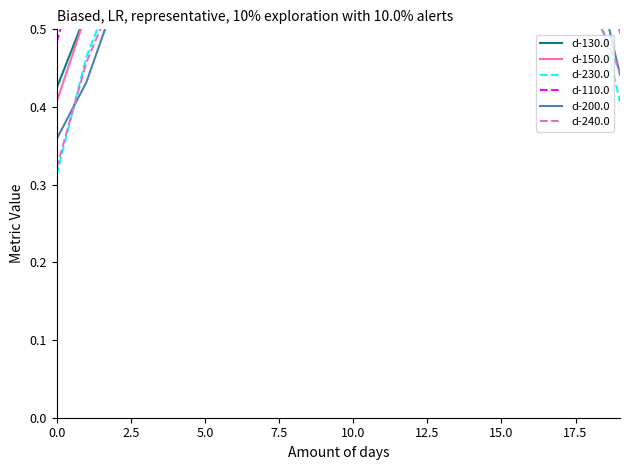

What are all the series names shown in the legend?

d-130.0, d-150.0, d-230.0, d-110.0, d-200.0, d-240.0